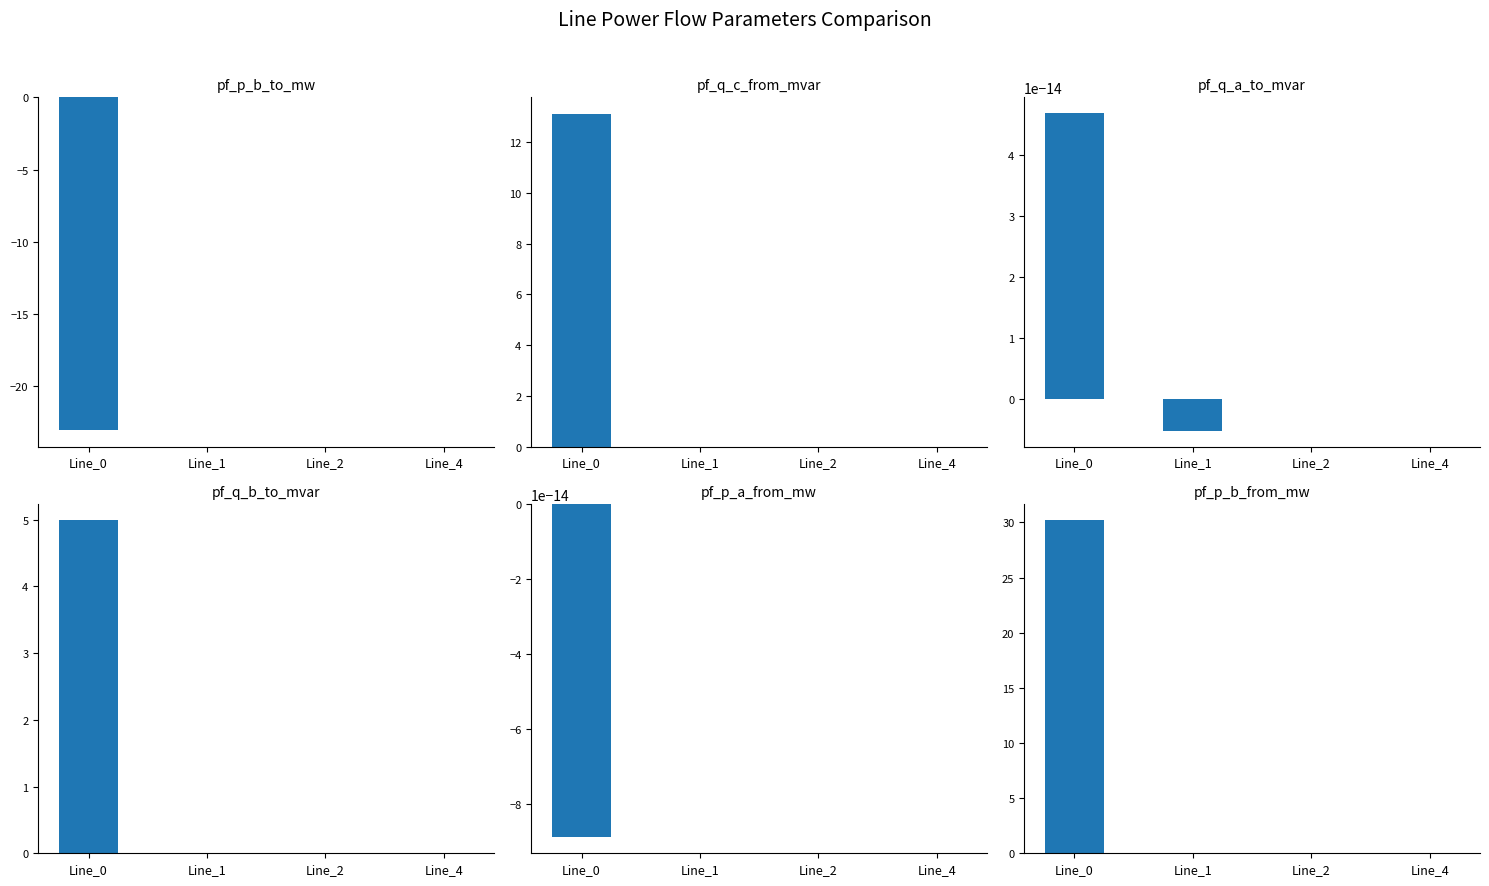

What are all the series names shown in the legend?

pf_p_b_to_mw, pf_q_c_from_mvar, pf_q_a_to_mvar, pf_q_b_to_mvar, pf_p_a_from_mw, pf_p_b_from_mw